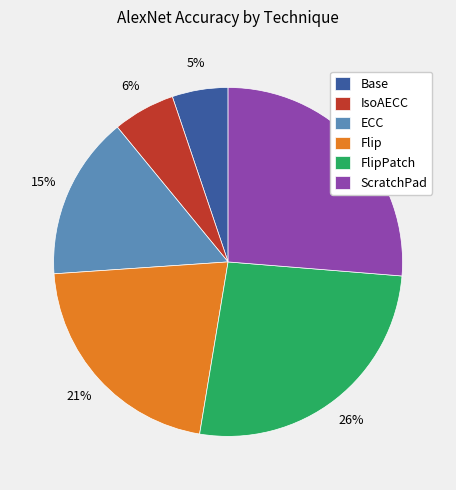

To the nearest percent, what is the average slice percentage?

17%